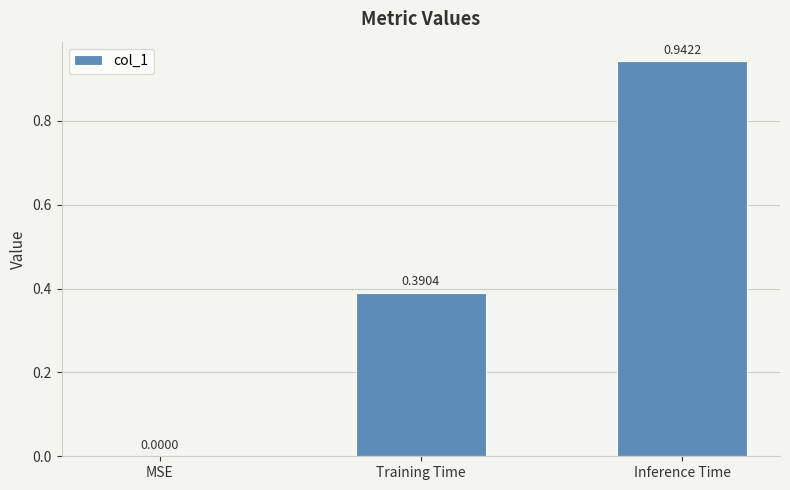

What is the change in value from MSE to Inference Time?

+0.9